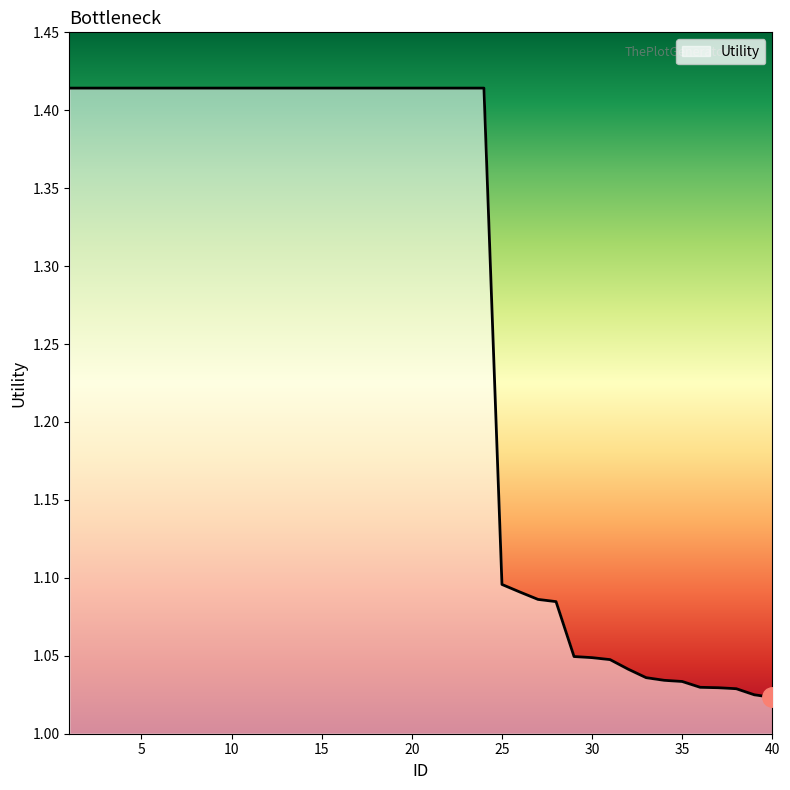

What is the greatest value displayed?

1.4